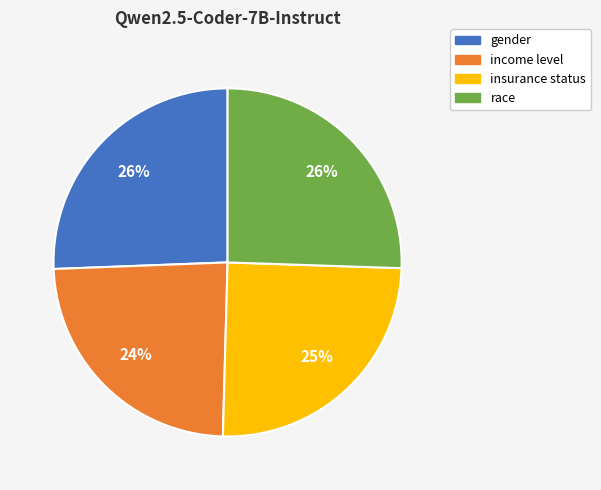

Is gender the majority of the pie?

No